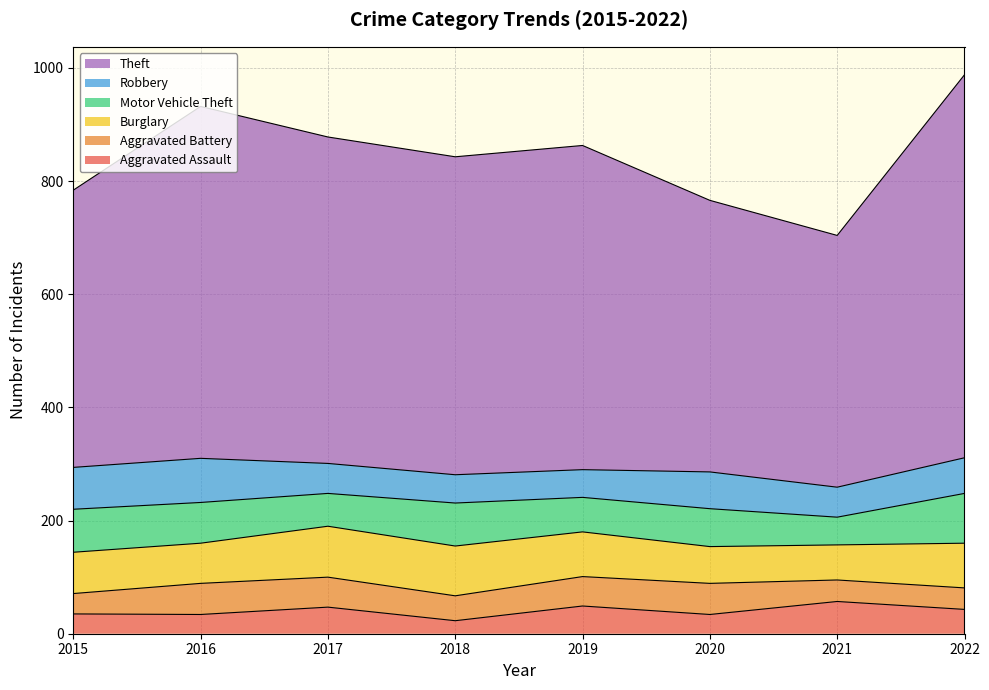

True or false: Aggravated Assault has more than 1 interior local peaks.

True